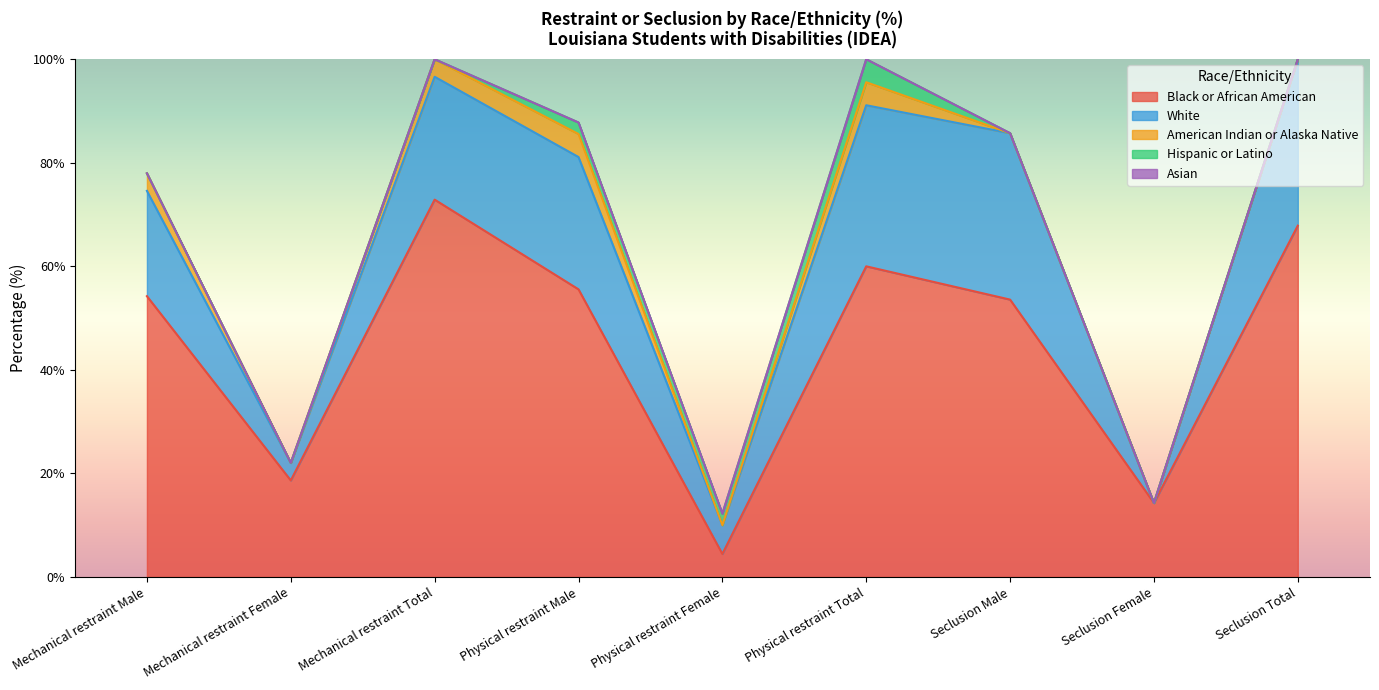

In Hispanic or Latino, how many points are higher than both neighbors (excluding endpoints)?

1